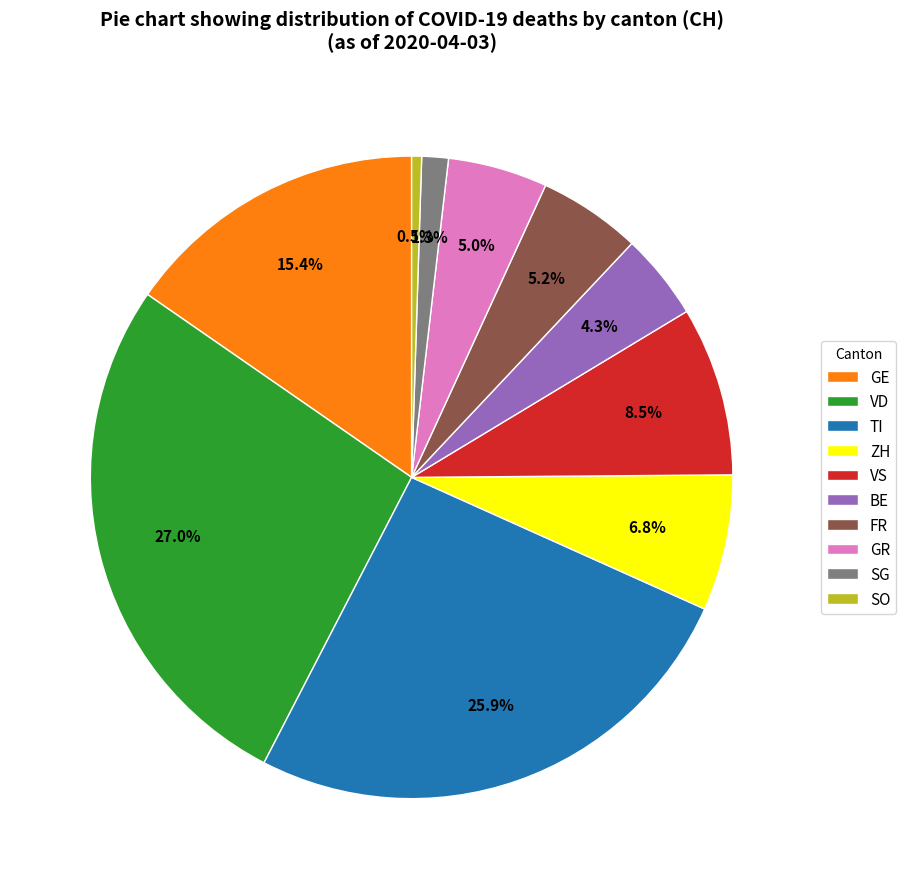

Which slice is the smallest?

SO